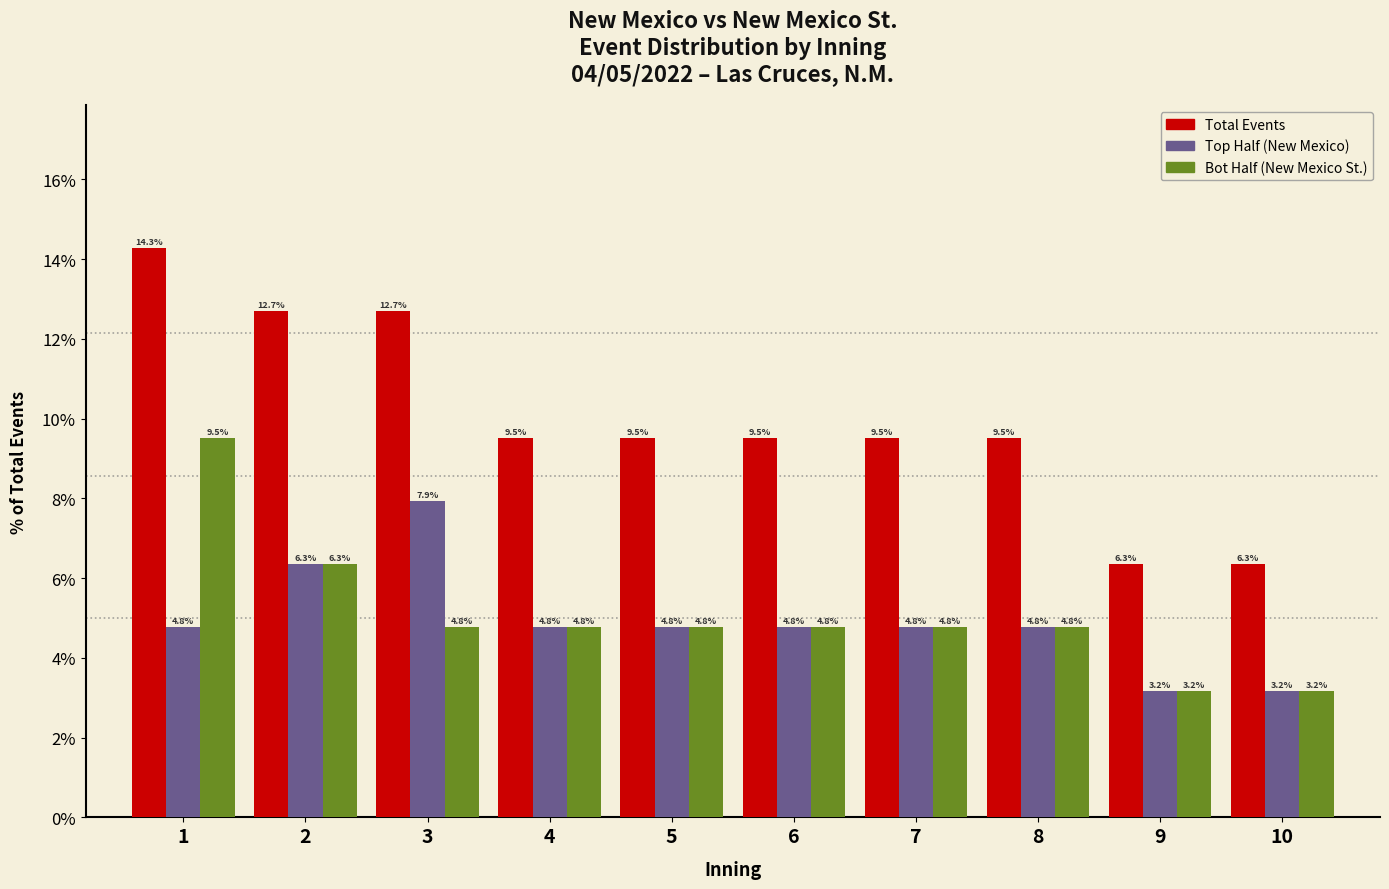

Reading right to left, what are all the values shown in this chart?

Total Events: 6.3	6.3	9.5	9.5	9.5	9.5	9.5	12.7	12.7	14.3
Top Half: 3.2	3.2	4.8	4.8	4.8	4.8	4.8	7.9	6.3	4.8
Bot Half: 3.2	3.2	4.8	4.8	4.8	4.8	4.8	4.8	6.3	9.5